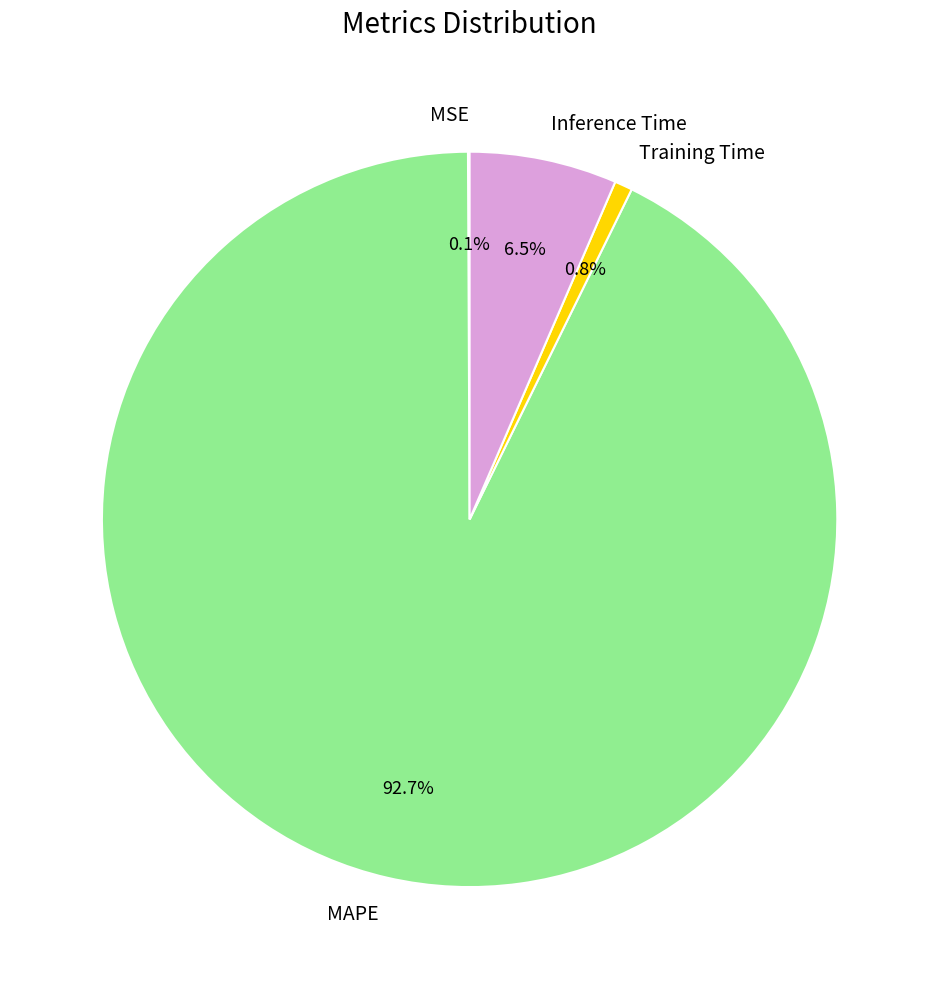

True or false: Inference Time accounts for 1% of the total.

False